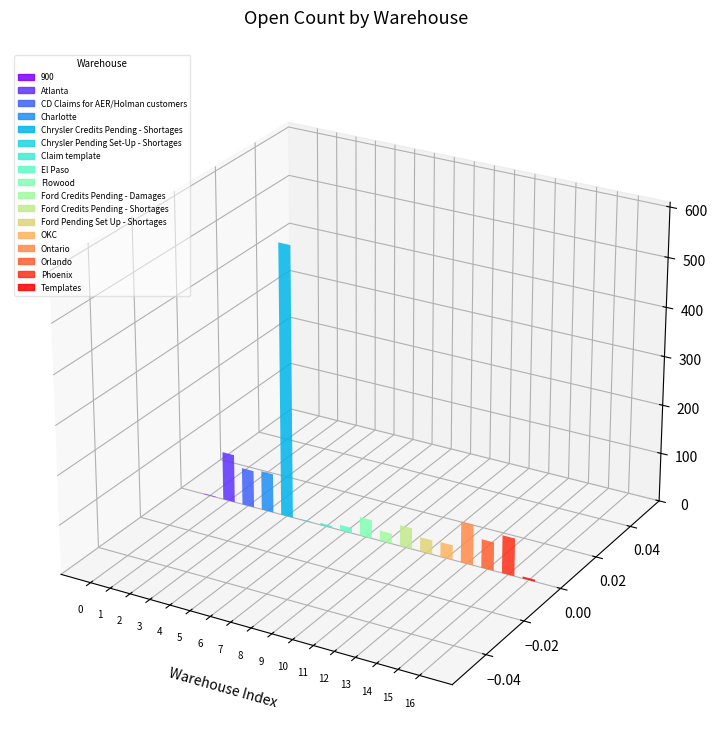

What is the label of the 5th bar from the left?

Chrysler Credits Pending - Shortages